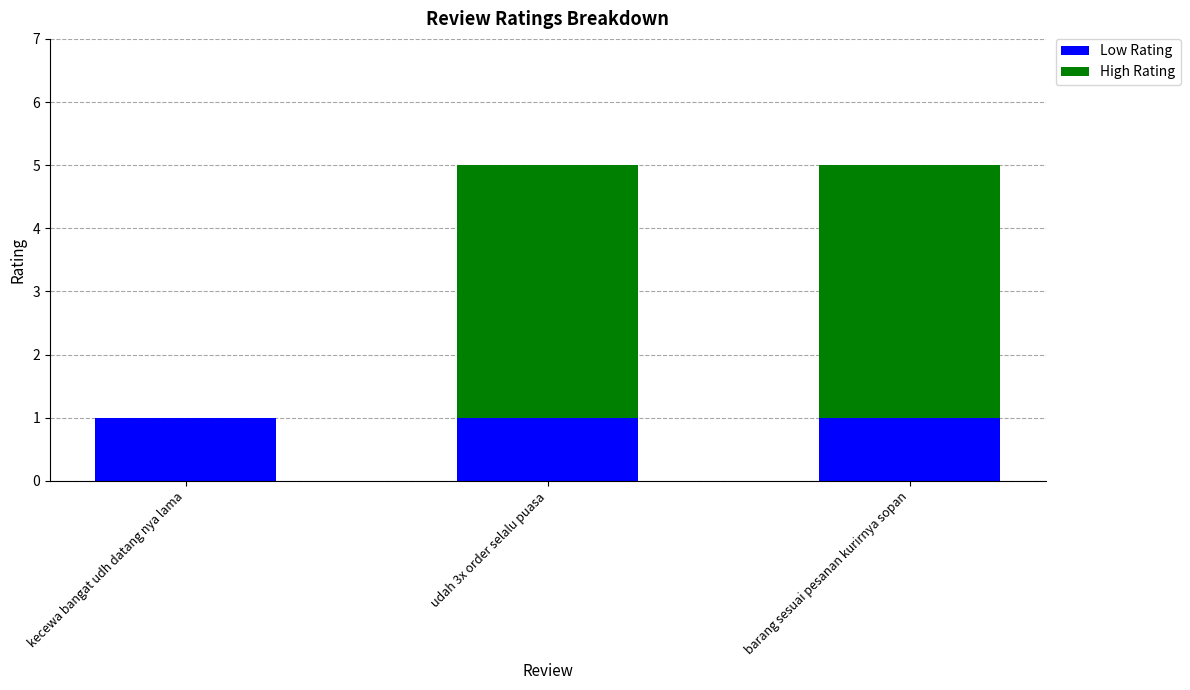

Is it true that Low Rating equals 1 at barang sesuai pesanan kurirnya sopan?

True